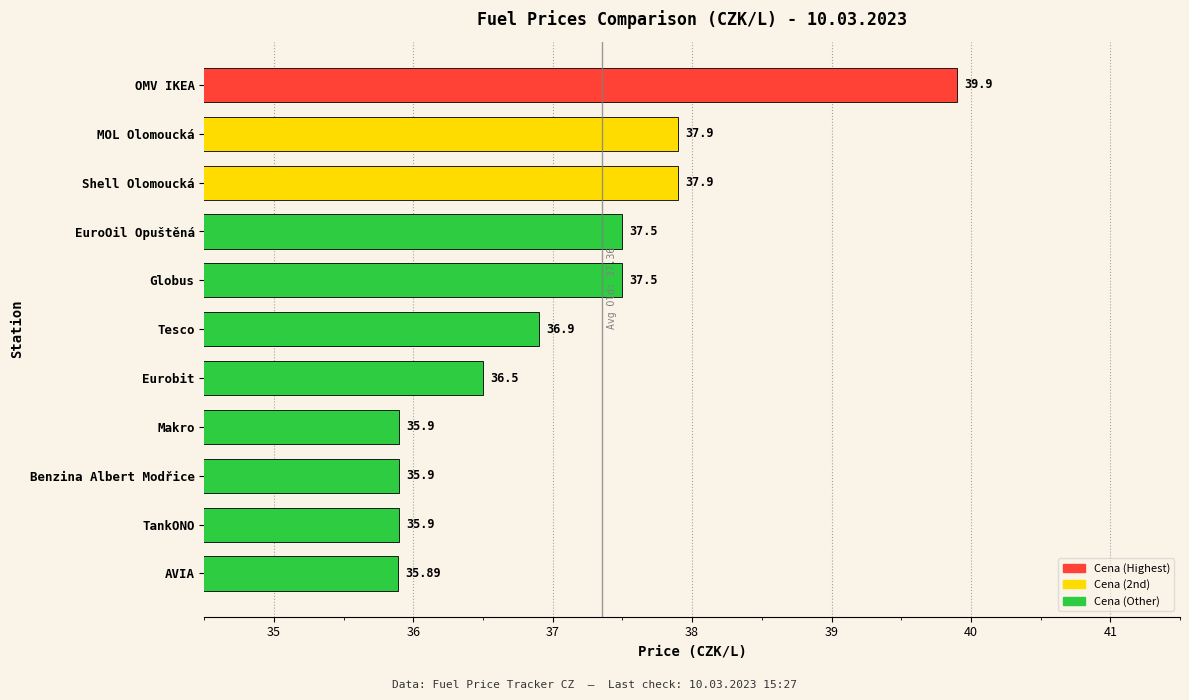

Which category has the lowest value across all series?

AVIA